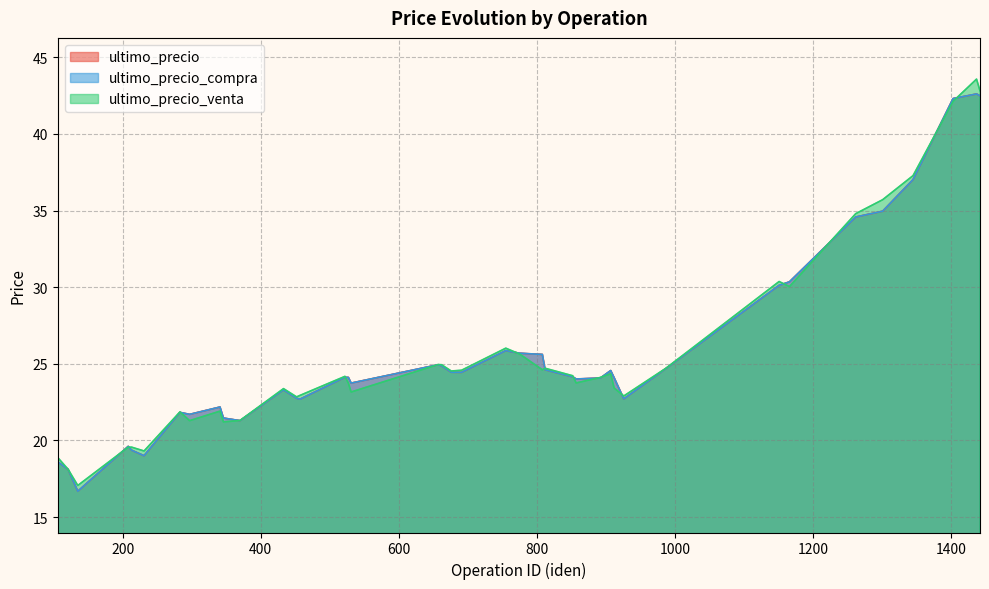

Between 987 and 1437, which series saw the biggest shift?

ultimo_precio_venta